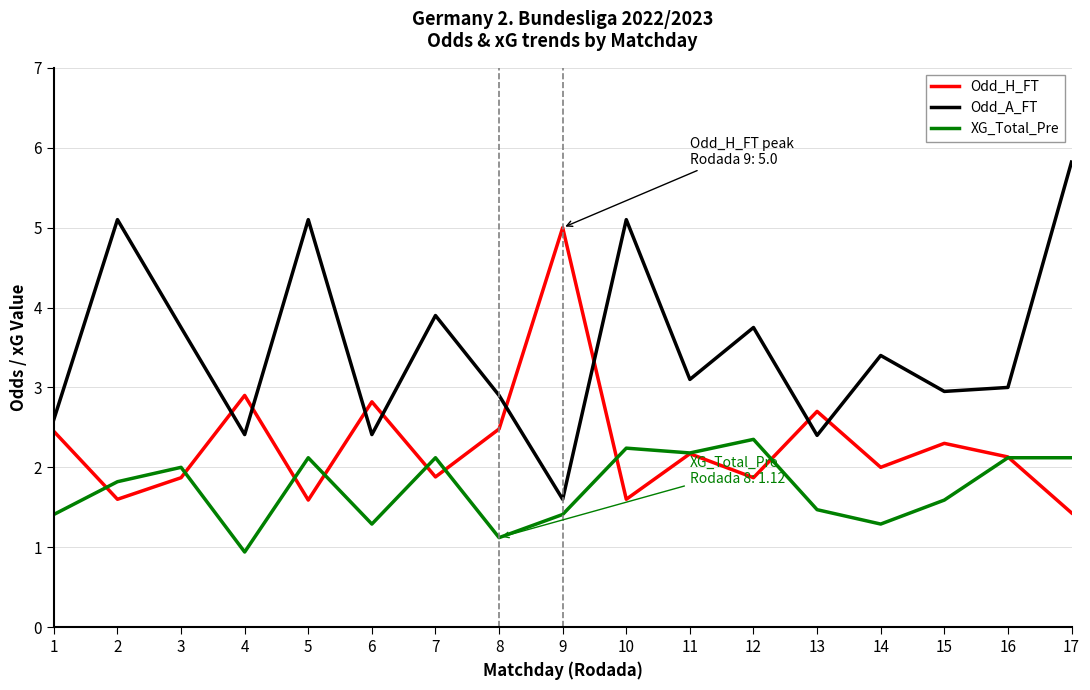

Between which two adjacent categories do XG_Total_Pre and Odd_H_FT first intersect?

1 and 2